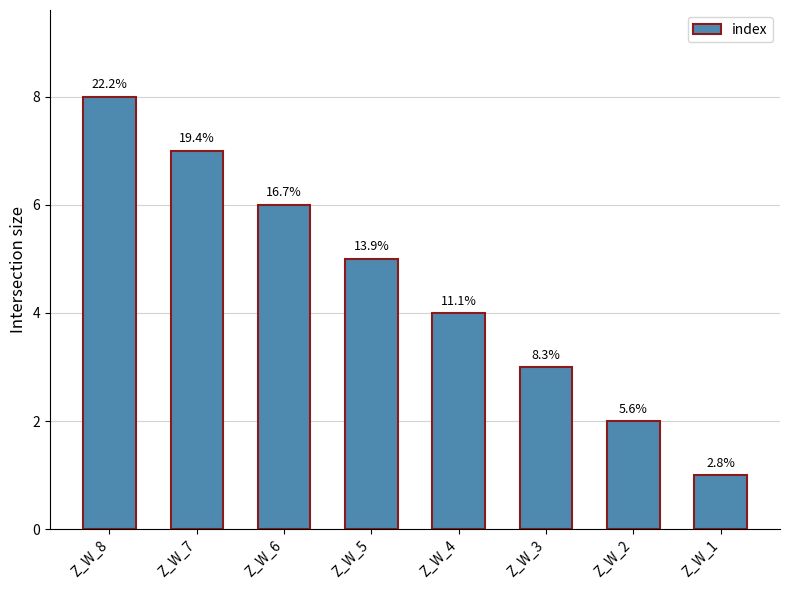

Approximately how many times larger is the value at Z_W_8 compared to Z_W_4?

2.0